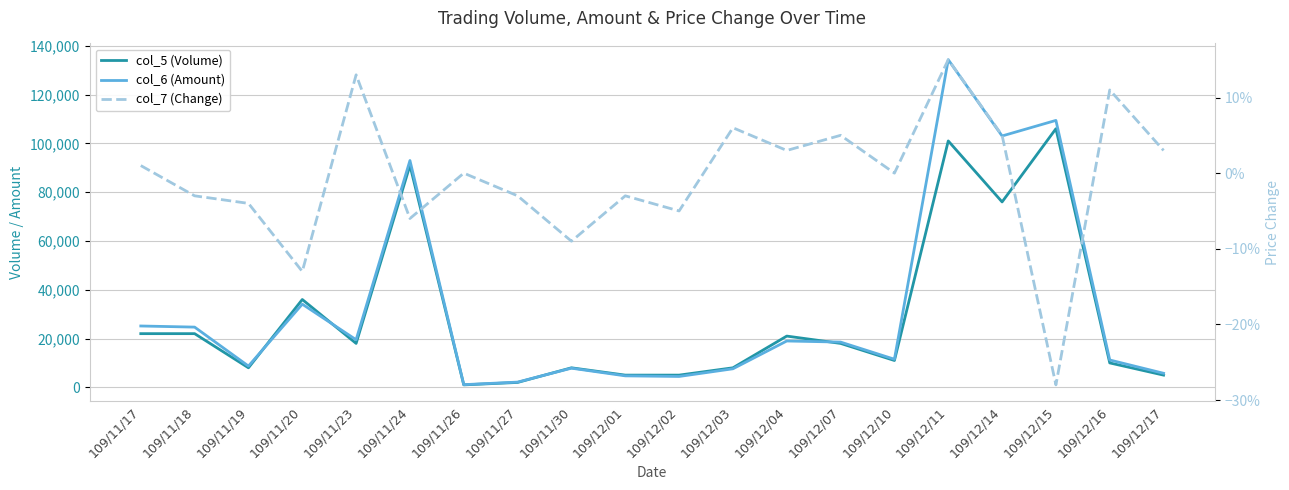

What is the difference between the col_6 (Amount) values at 109/11/27 and 109/12/10?

9370.0